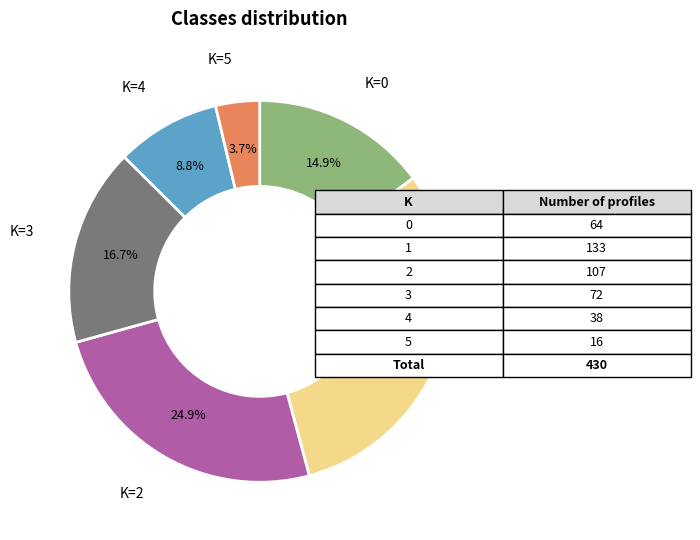

What is the largest slice in the pie chart?

K=1